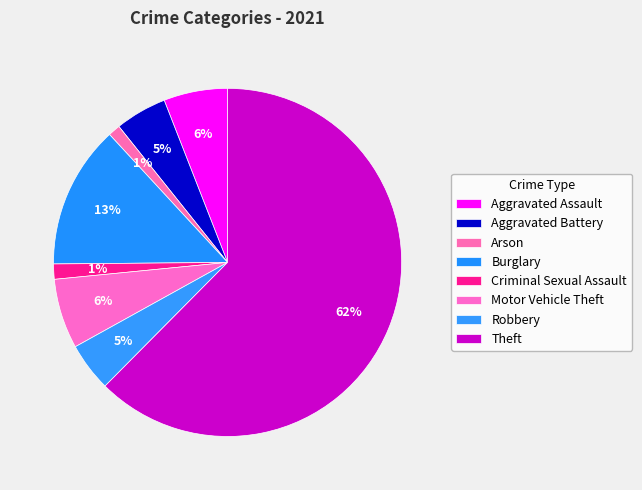

How much of the chart is everything except Arson?

98.9%